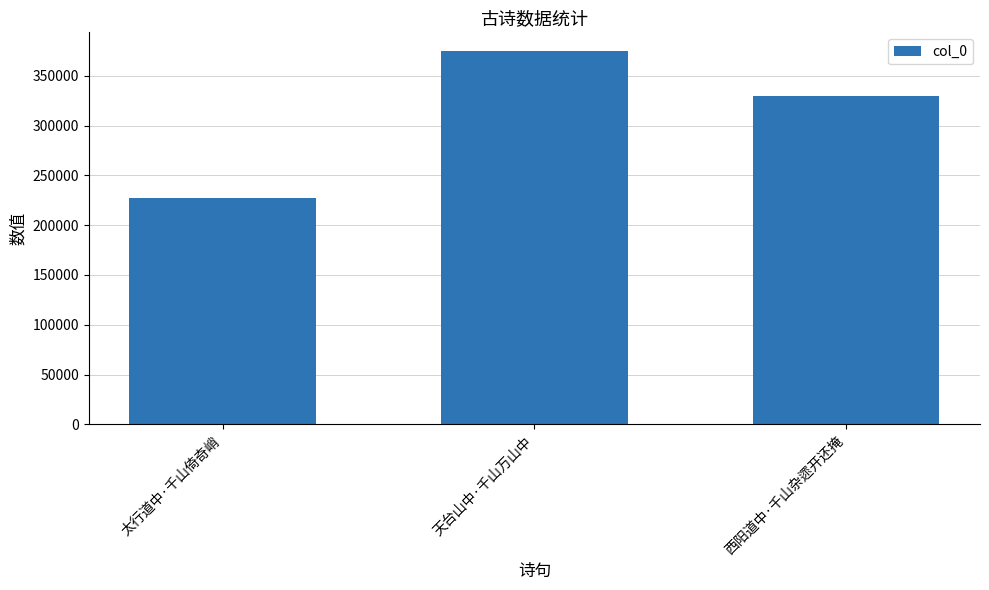

What is the label of the 2nd bar from the right?

天台山中·千山万山中